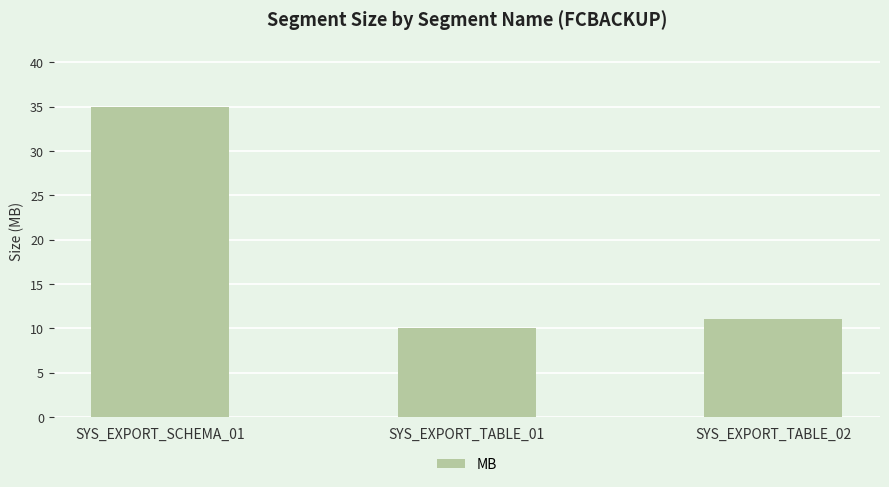

List the labels in order of value, smallest first.

SYS_EXPORT_TABLE_01, SYS_EXPORT_TABLE_02, SYS_EXPORT_SCHEMA_01